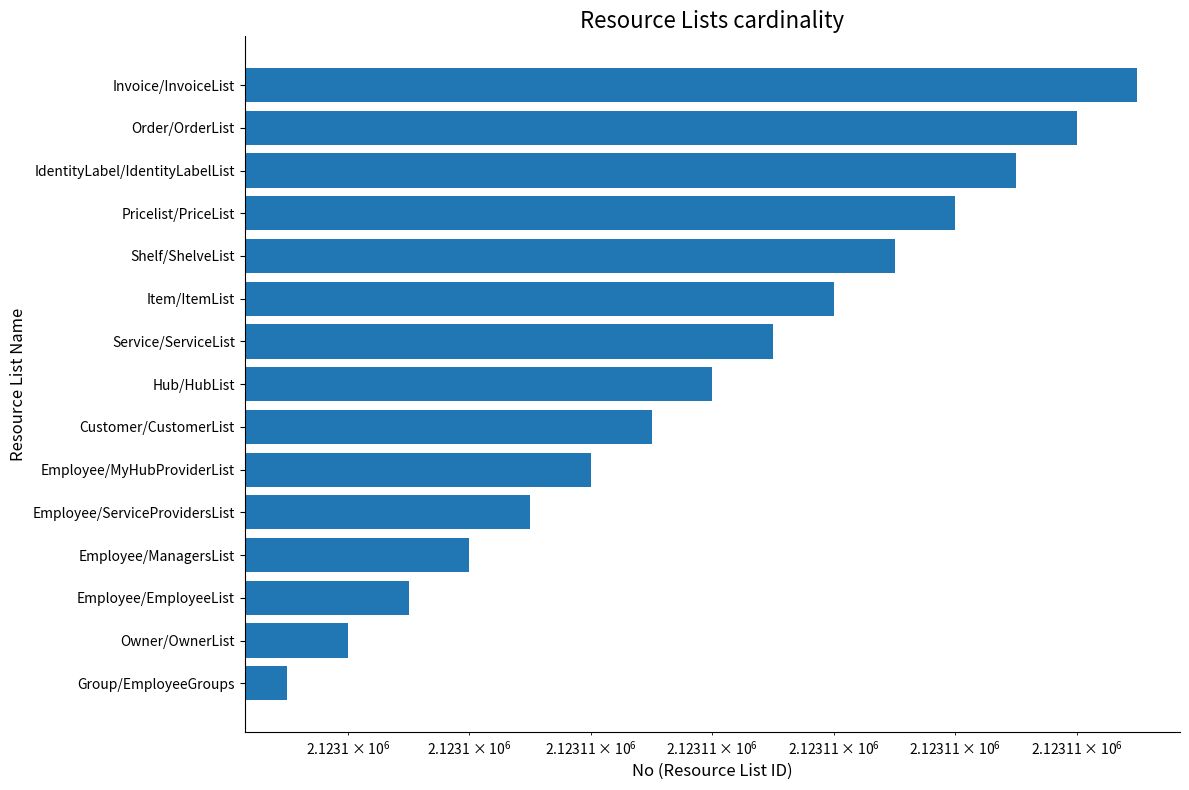

What is the difference between the maximum and minimum values?

14